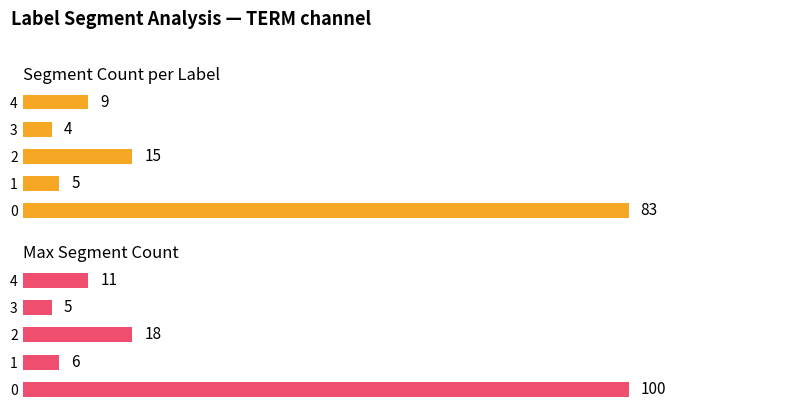

How many values in the Segment Count per Label series are below 9?

2